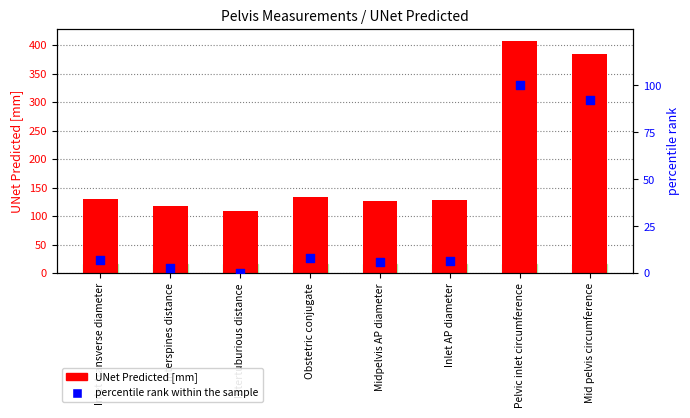

Which series has the widest spread of Y values?

UNet Predicted [mm]